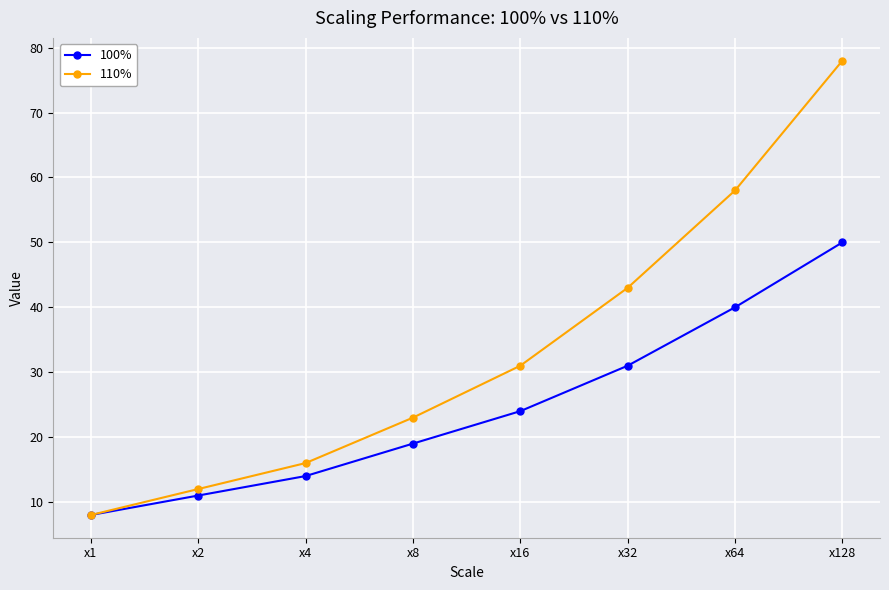

What is the average value of the 100% series?

25